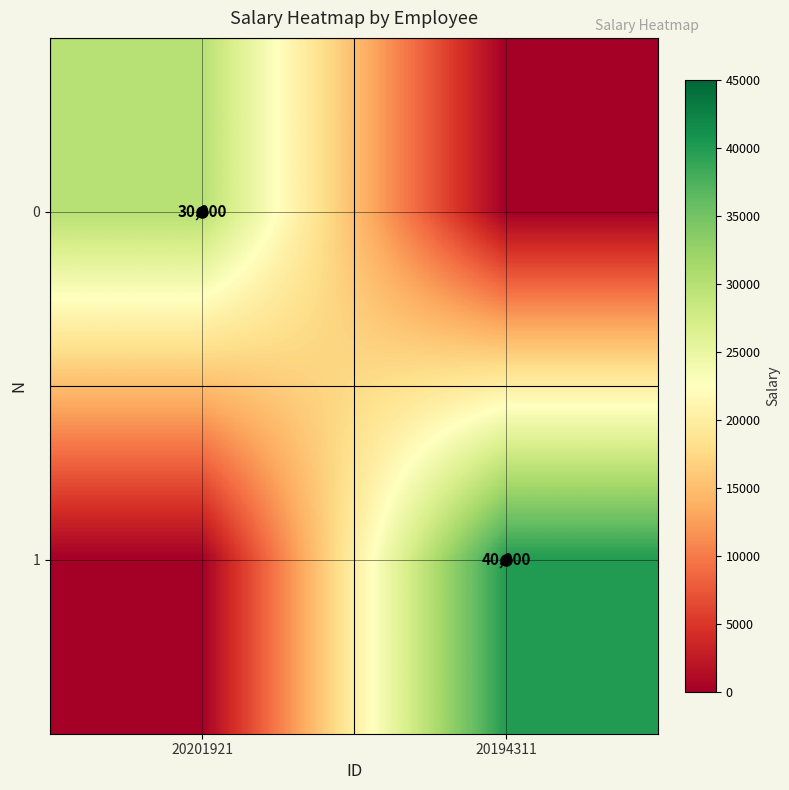

At which category is the sum across all series the highest?

20194311